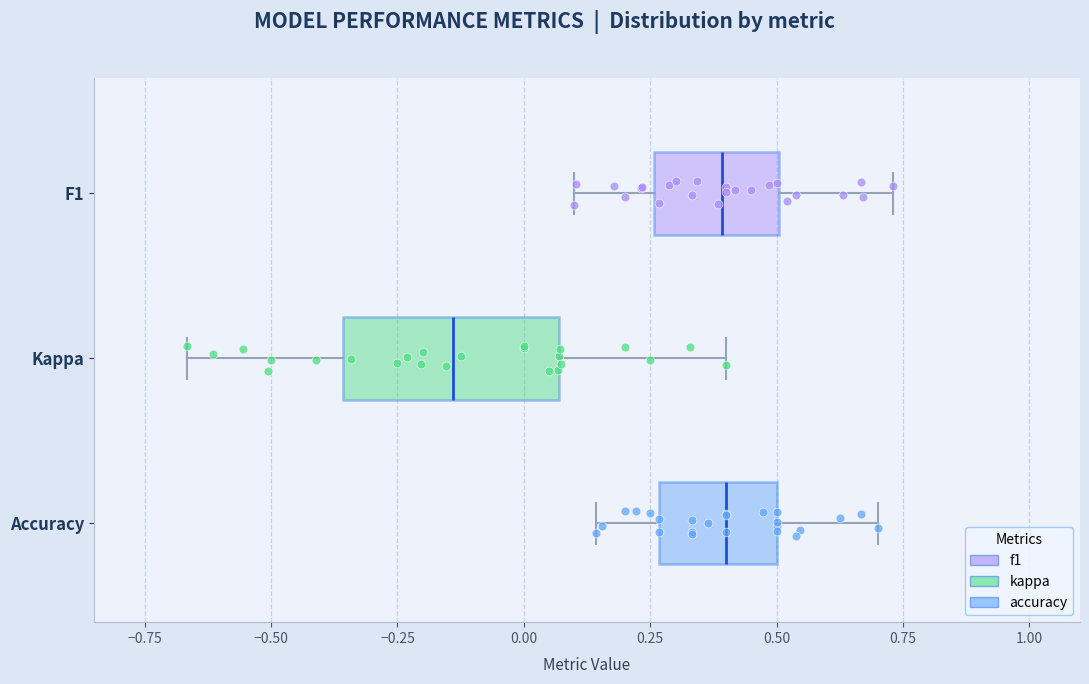

Reading bottom to top, transcribe this box plot: for each box, give where its median line is, the range the box spans, and where its two whiskers end, as read against the x-axis. The values are not printed on the chart, so give them approximately, as read against the axis.

Accuracy: median 0.40, box 0.25 to 0.50, whiskers 0.15 to 0.70
Kappa: median -0.15, box -0.35 to 0.05, whiskers -0.65 to 0.40
F1: median 0.40, box 0.25 to 0.50, whiskers 0.10 to 0.75